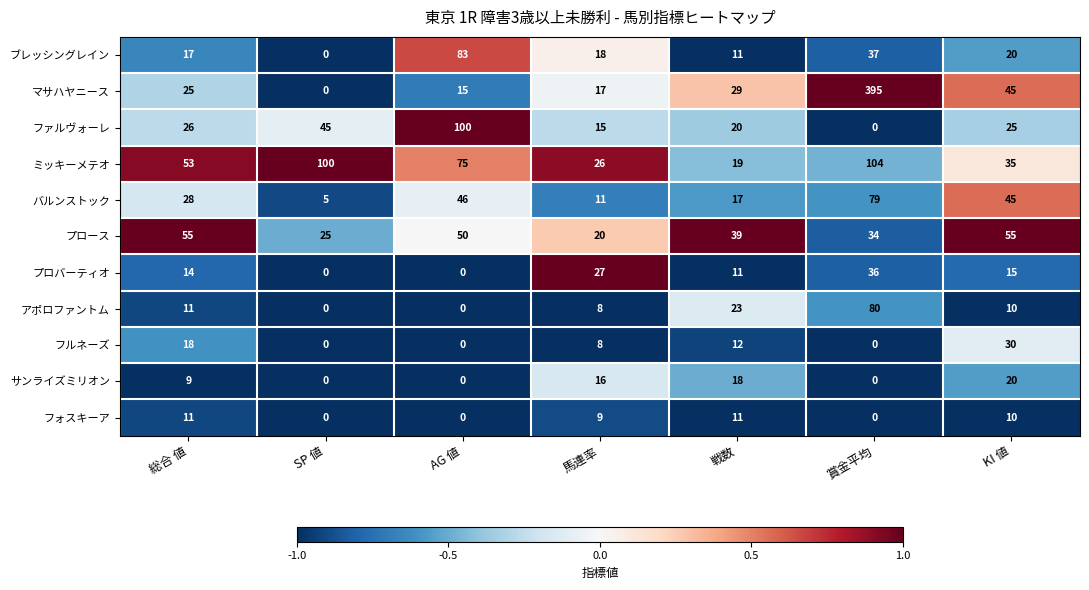

Between 総合 値 and SP 値, which series saw the biggest shift?

ミッキーメテオ